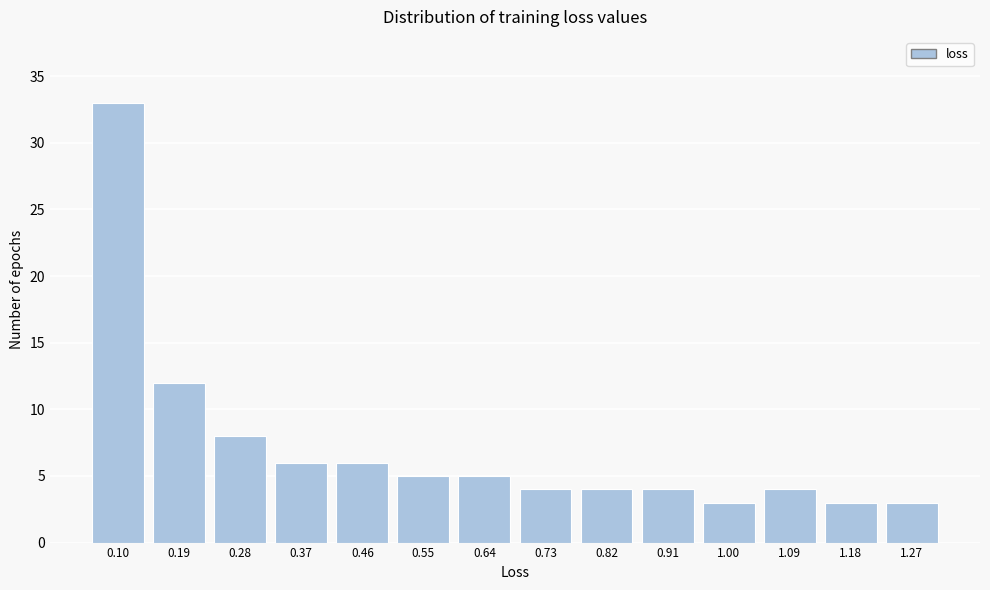

Reading left to right, transcribe all the data shown in this chart.

33	12	8	6	6	5	5	4	4	4	3	4	3	3